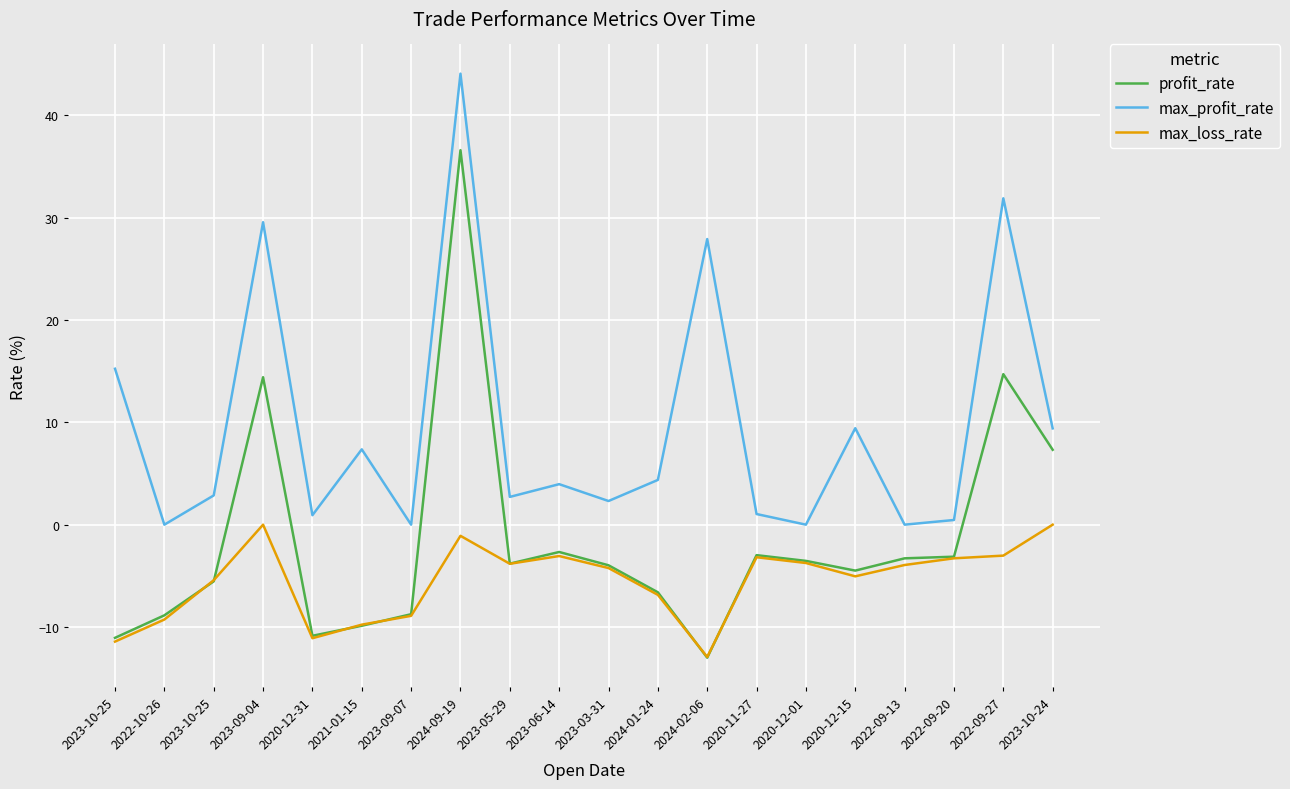

What are all the series names shown in the legend?

profit_rate, max_profit_rate, max_loss_rate